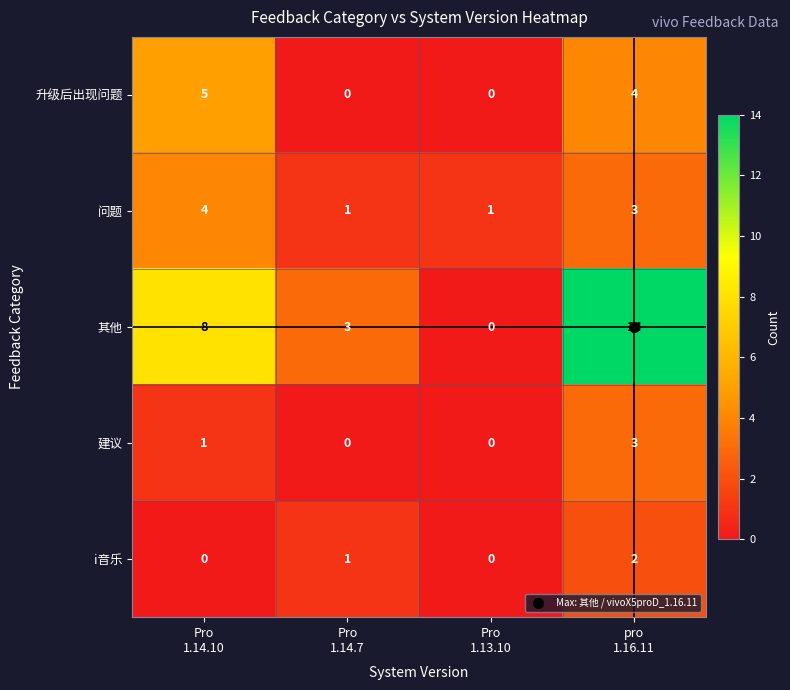

How many categories are shown in the chart?

4